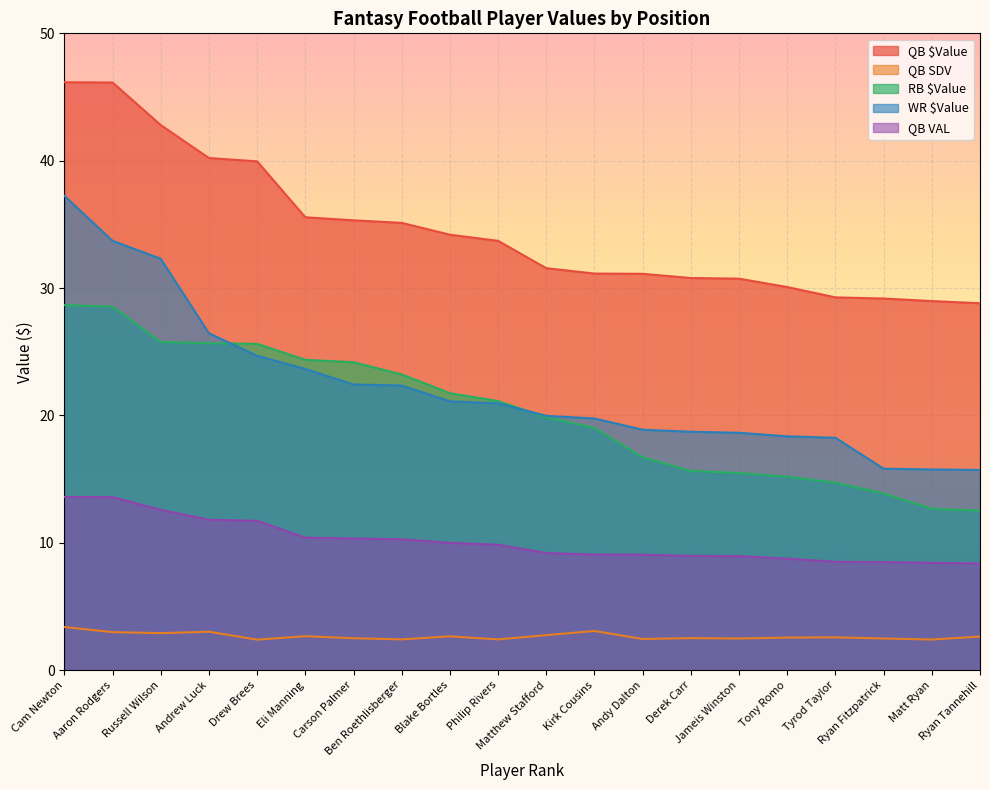

What position from the right is Matt Ryan?

2